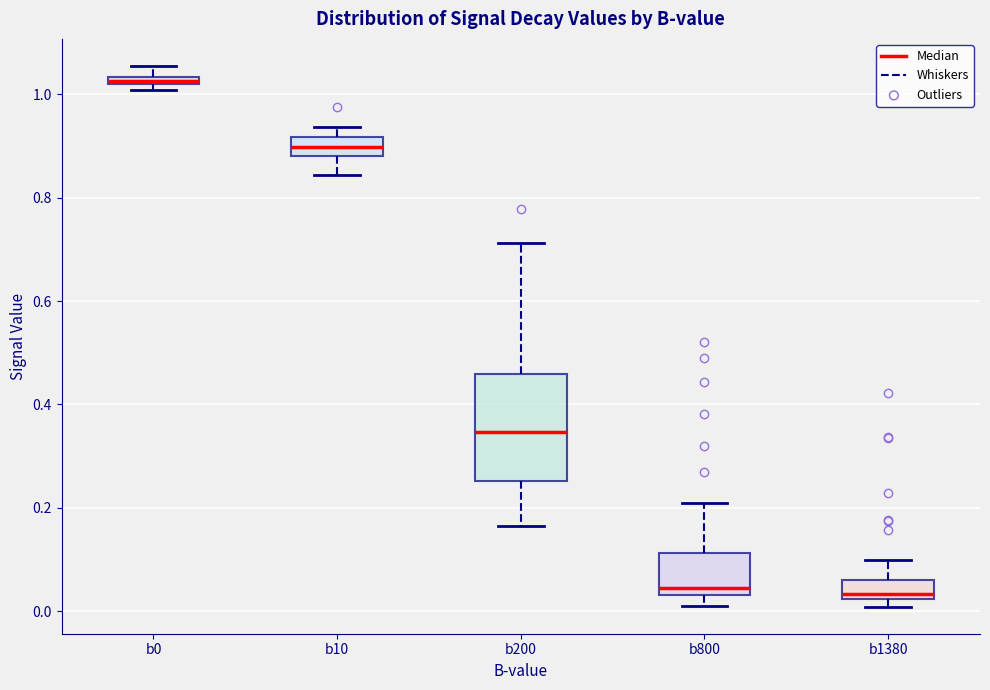

Where is the lower edge of the box for b1380 on the y-axis? The values are not printed on the chart, so give them approximately, as read against the axis.

0.02